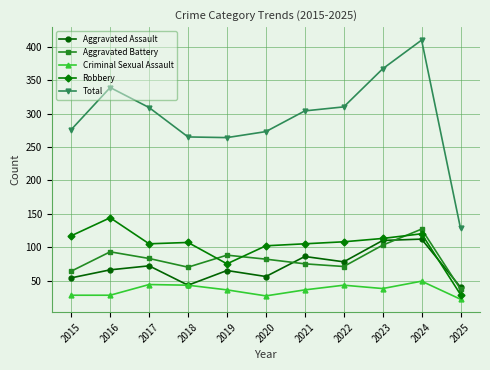

Is the value of Total at 2022 greater than the value of Aggravated Battery at 2020?

Yes